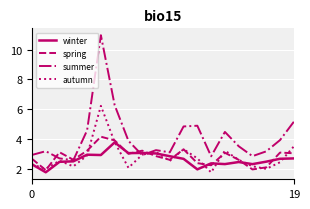

Which series has the largest total across all categories?

summer